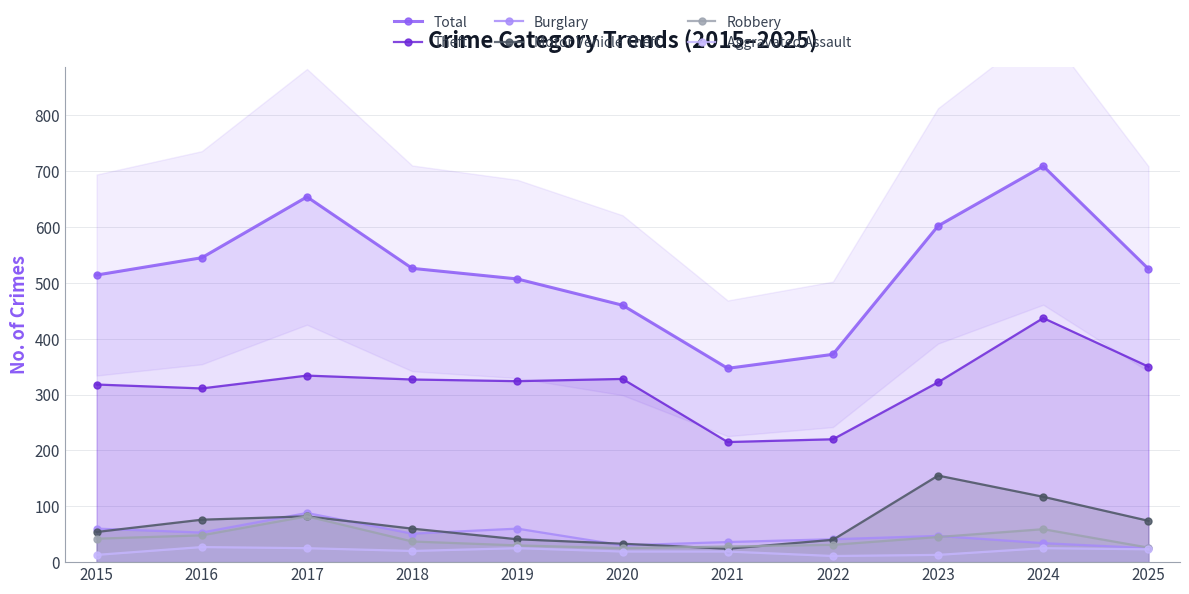

The Theft series shows 322 at 2023. True or false?

True